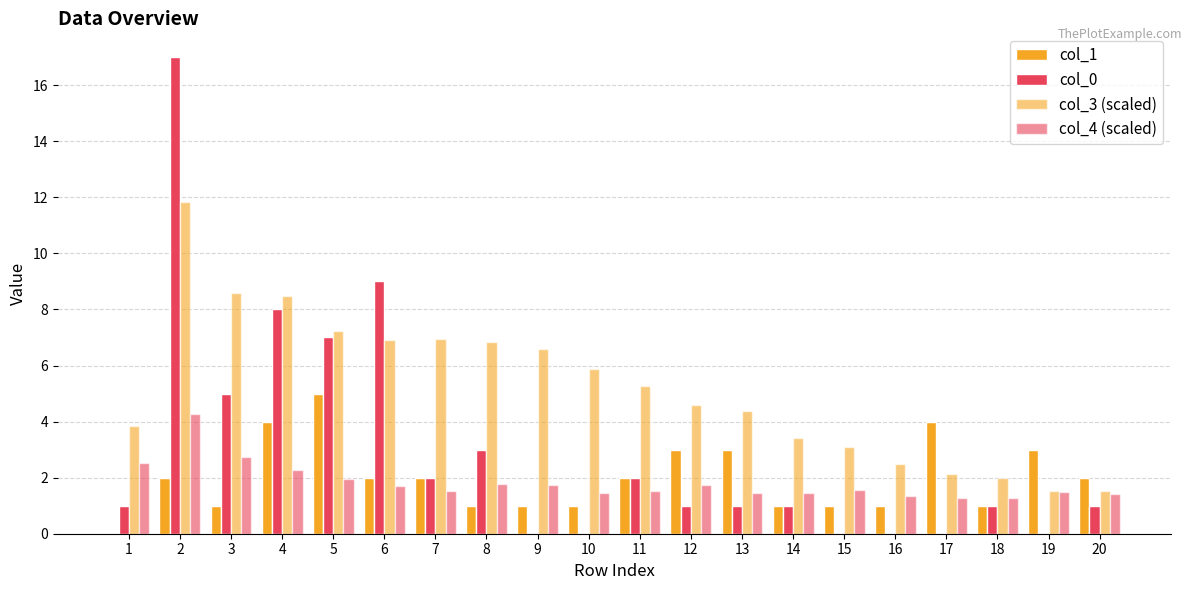

What is the value of the col_0 bar at the 20th from the left?

1.0